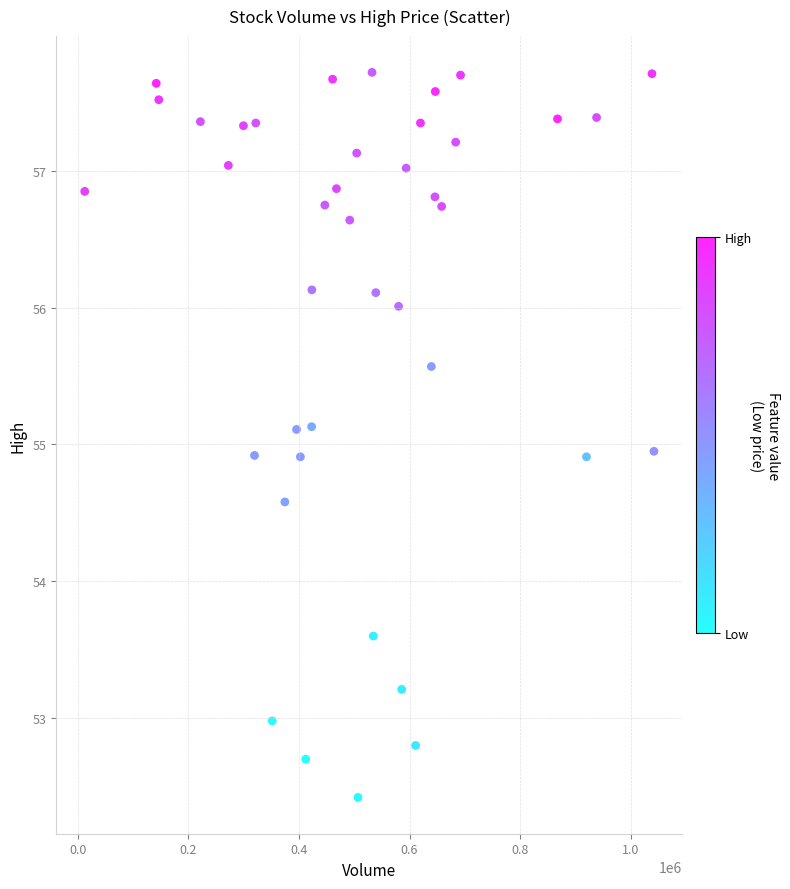

What is the range of X values (max minus min)?

1029300.0